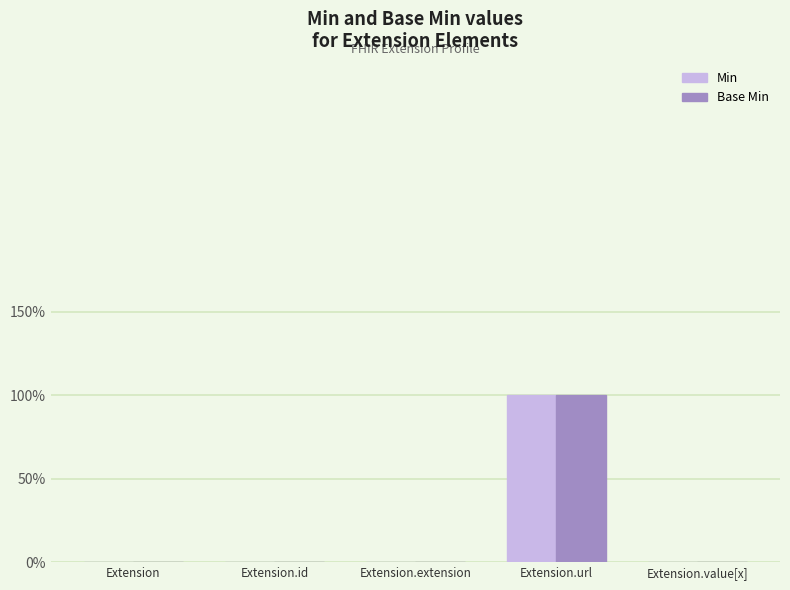

Does the chart contain stacked bars?

No